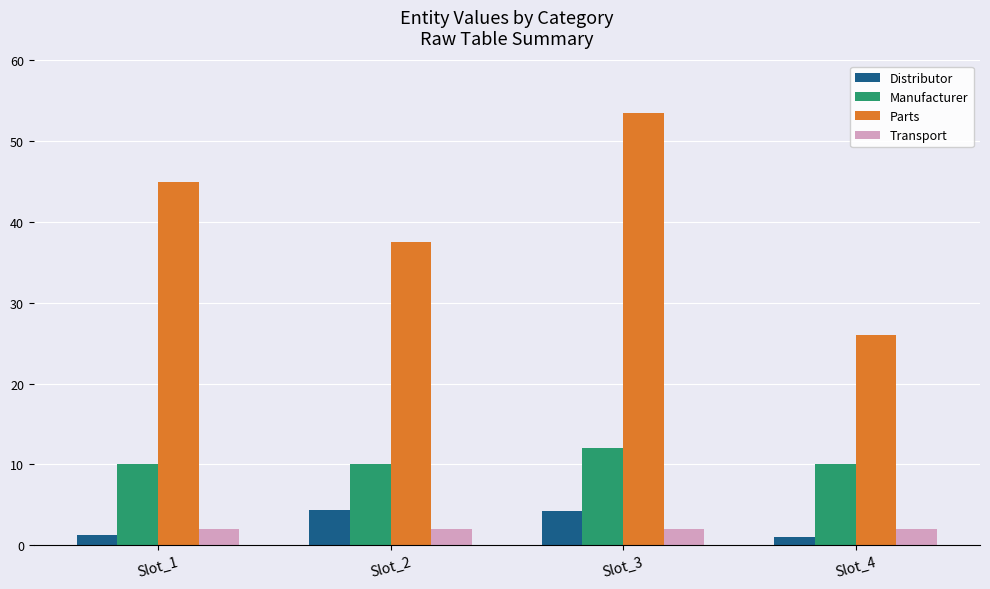

How many data points in Parts are less than 45?

2